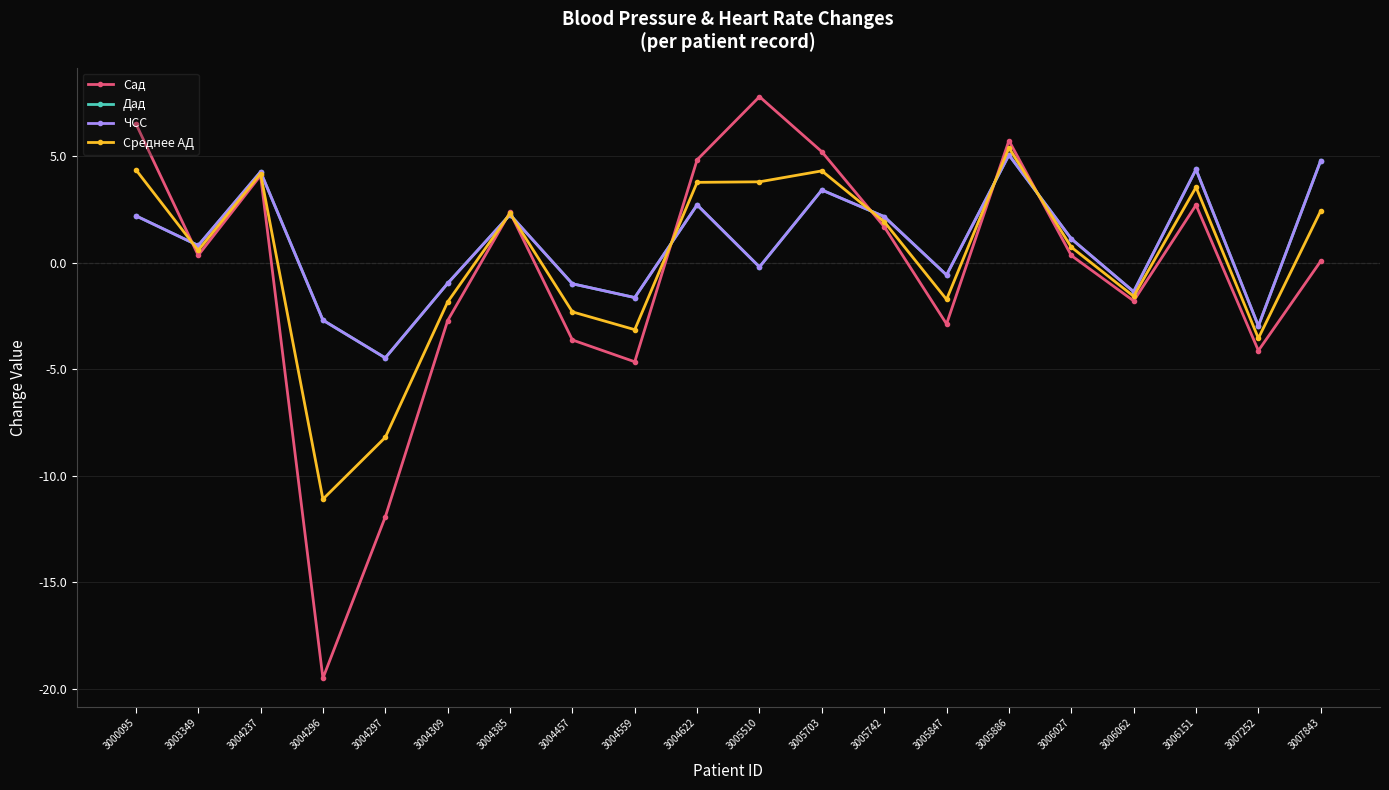

At which label does Дад first exceed 1?

3000095